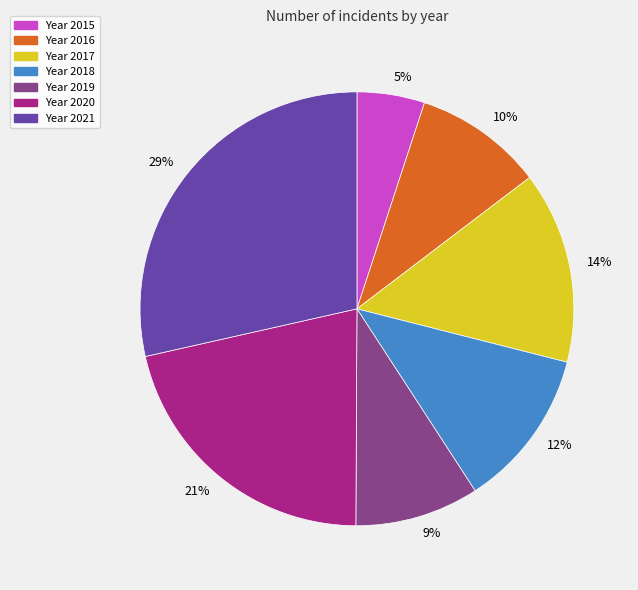

Which slice is the largest?

29%